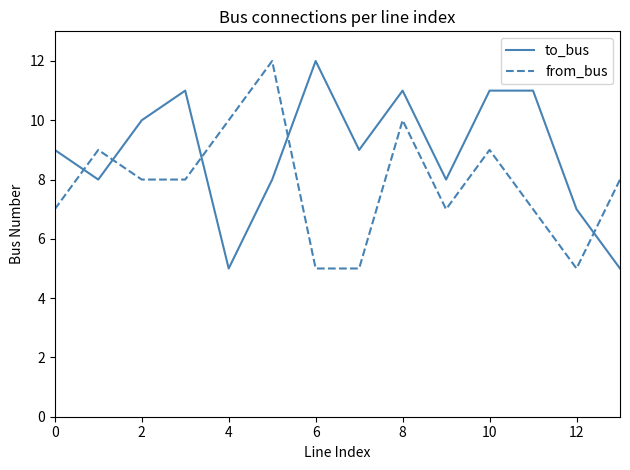

How many lines are shown in the chart?

2